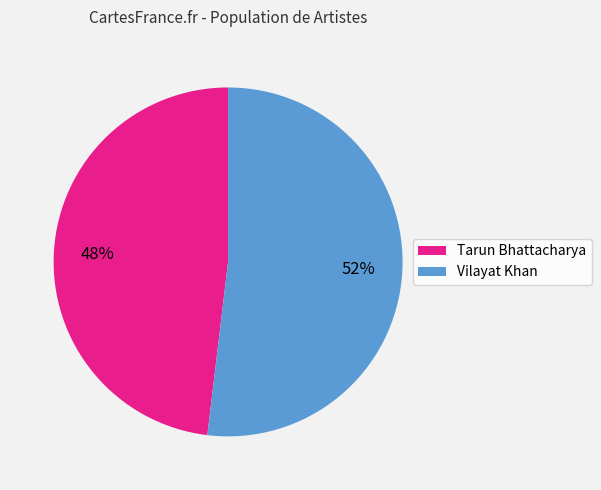

Approximately how many times larger is the value at Vilayat Khan compared to Tarun Bhattacharya?

1.1